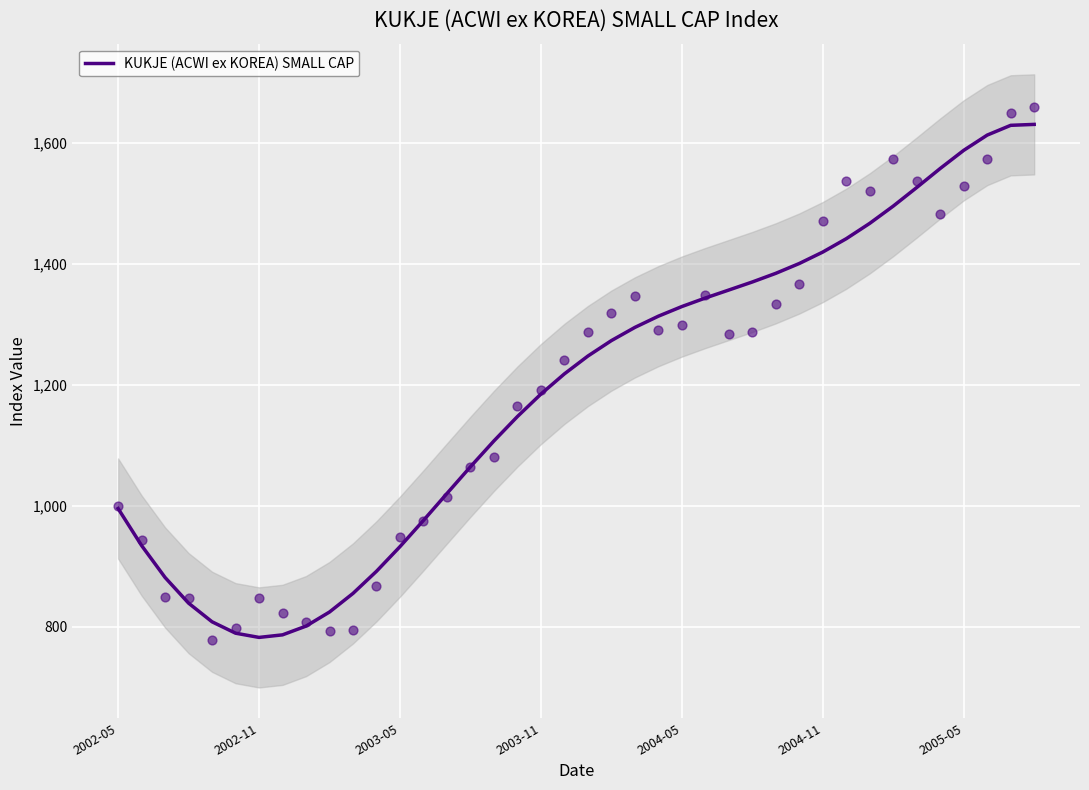

What is the change in value from 25 to 28?

+40.8